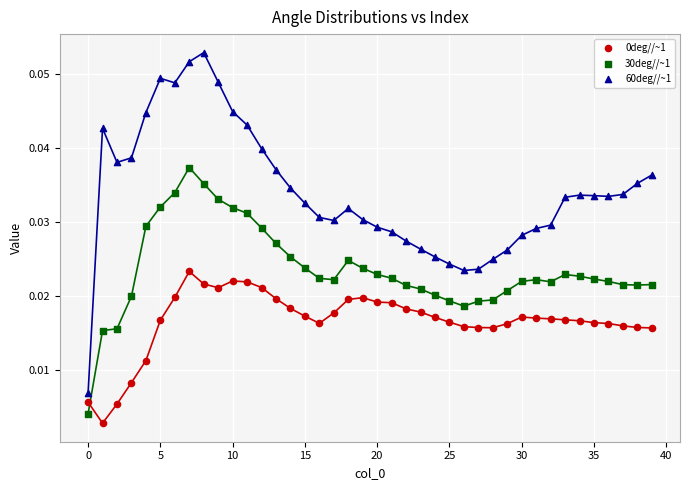

Which series has the largest Y range (max minus min)?

60deg//~1